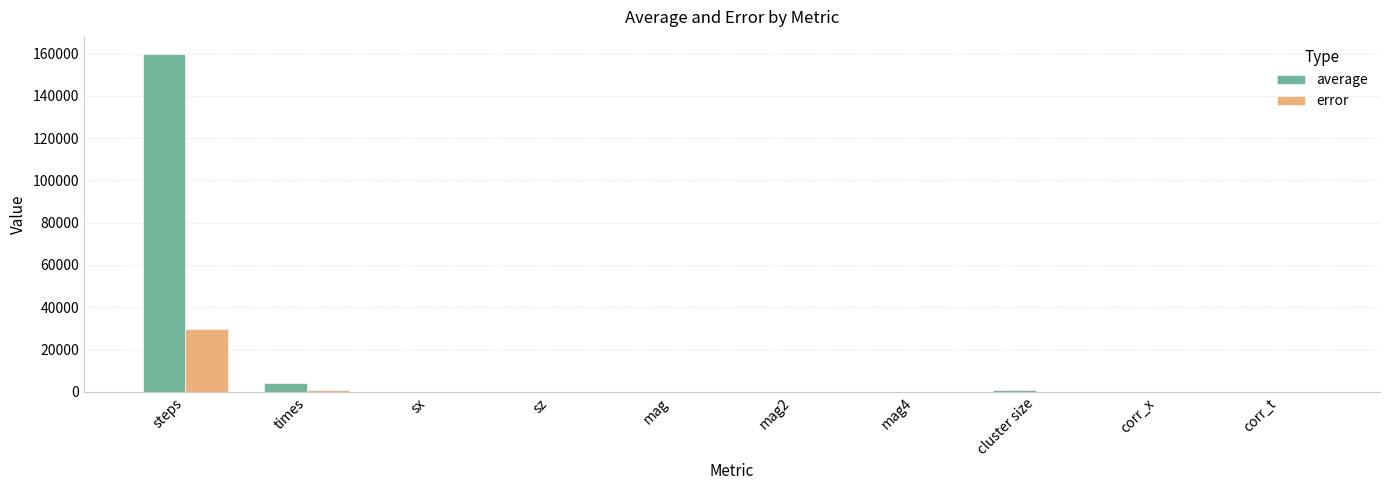

What is the maximum value shown in the chart?

159922.0